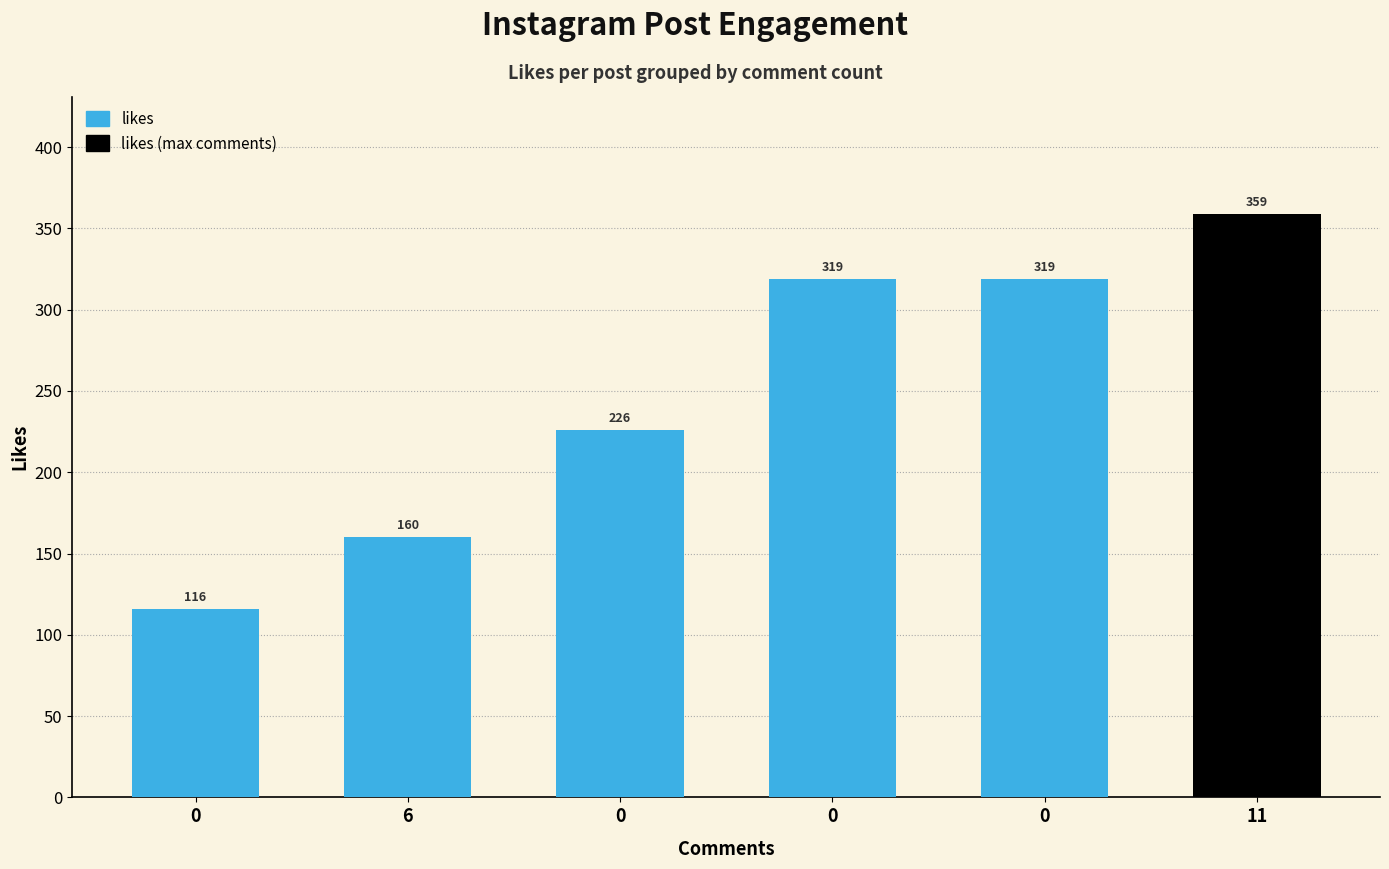

What is the ratio of the value at 0 to the value at 6?

2.0